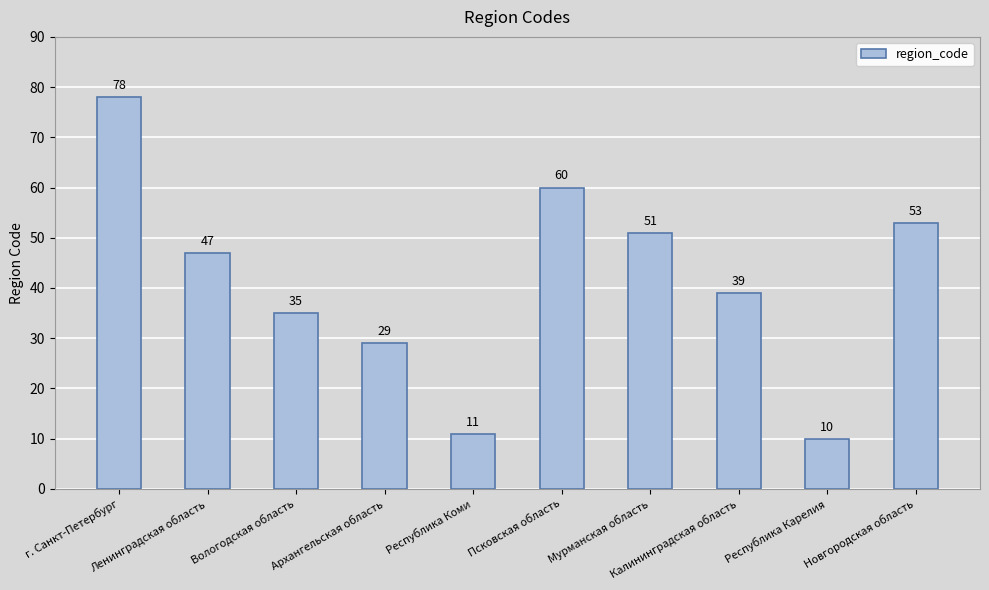

Rank the categories by value from lowest to highest.

Республика Карелия, Республика Коми, Архангельская область, Вологодская область, Калининградская область, Ленинградская область, Мурманская область, Новгородская область, Псковская область, г. Санкт-Петербург